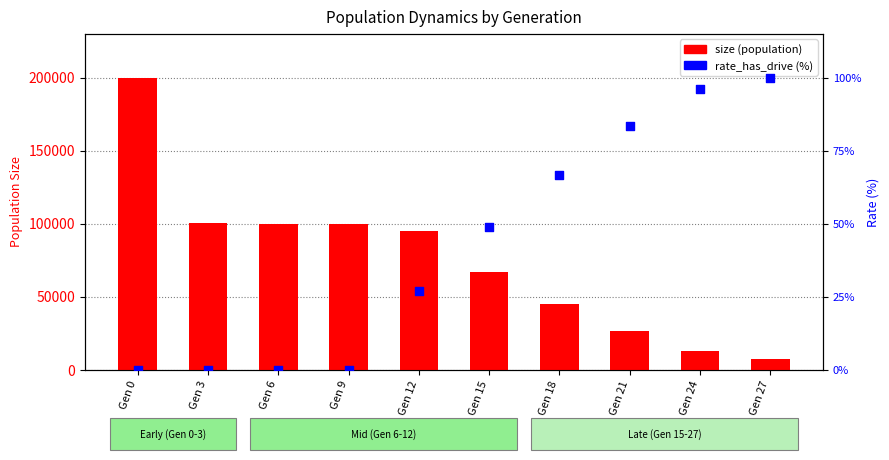

What are all the series names shown in the legend?

size, rate_has_drive